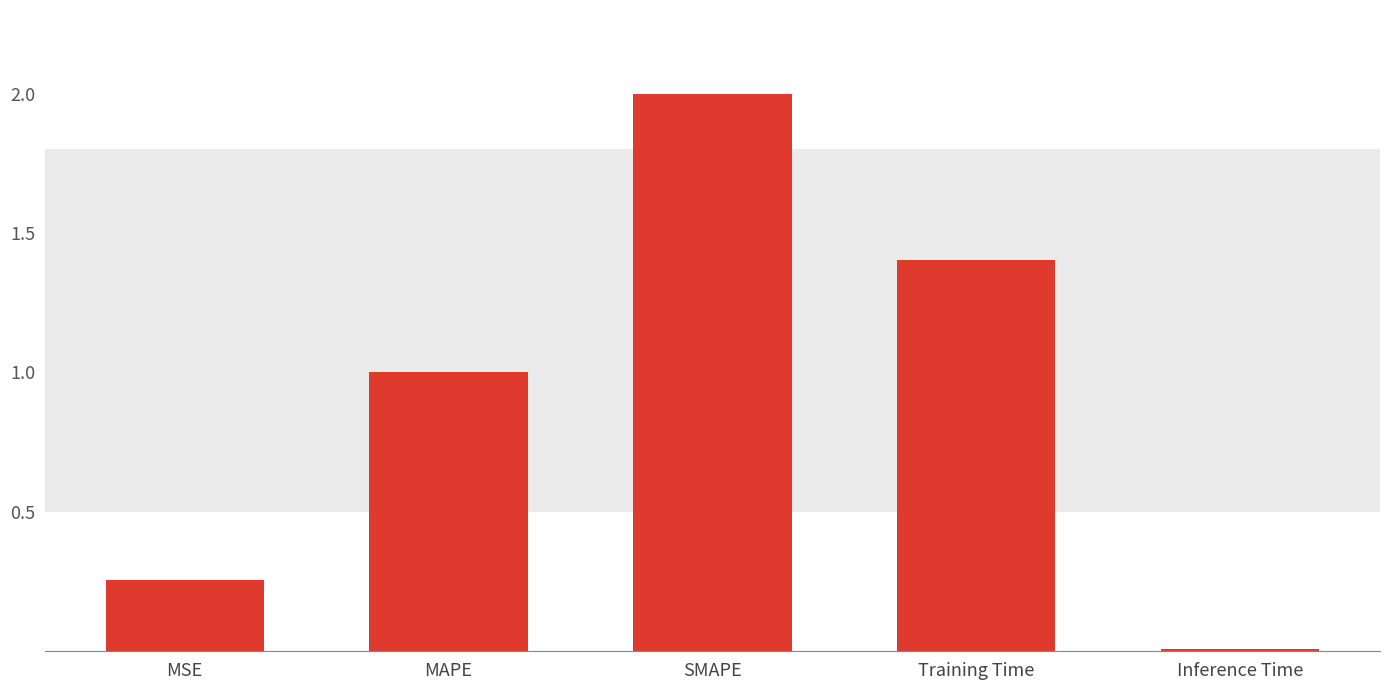

What is the difference between the second highest and second lowest values?

1.1